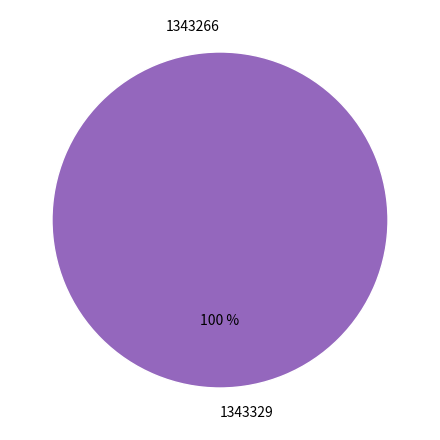

What percentage is the 1343329 slice, to the nearest percent?

100%